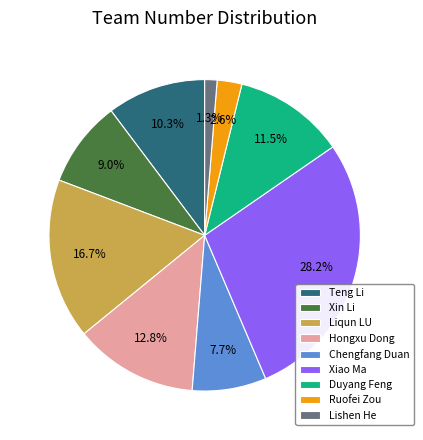

Rank the categories by value from lowest to highest.

Lishen He, Ruofei Zou, Chengfang Duan, Xin Li, Teng Li, Duyang Feng, Hongxu Dong, Liqun LU, Xiao Ma